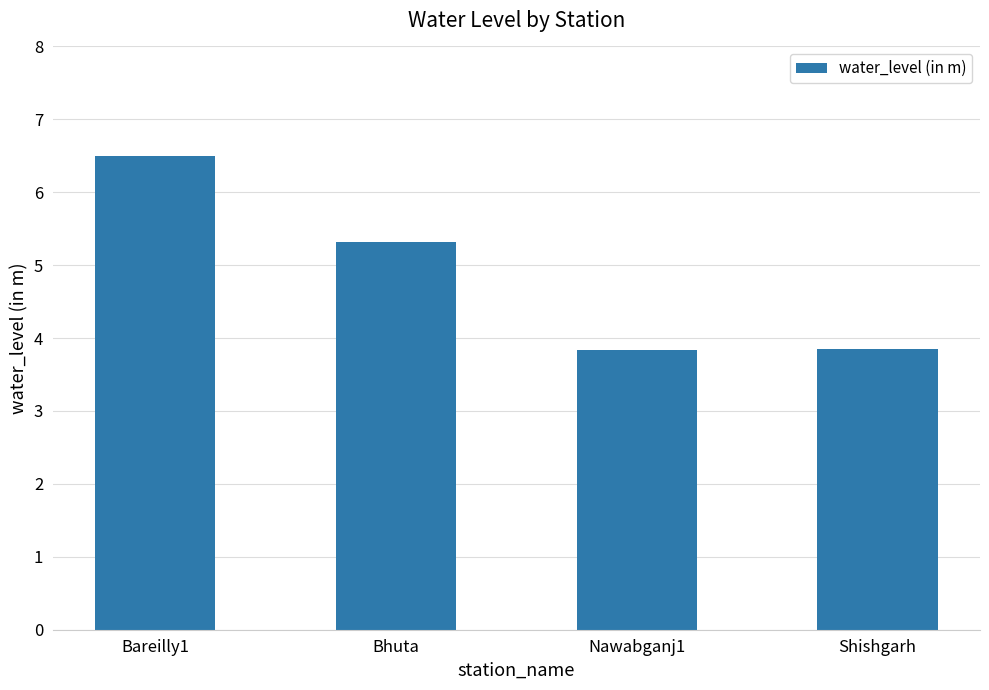

What is the ratio of the value at Shishgarh to the value at Bareilly1?

0.6